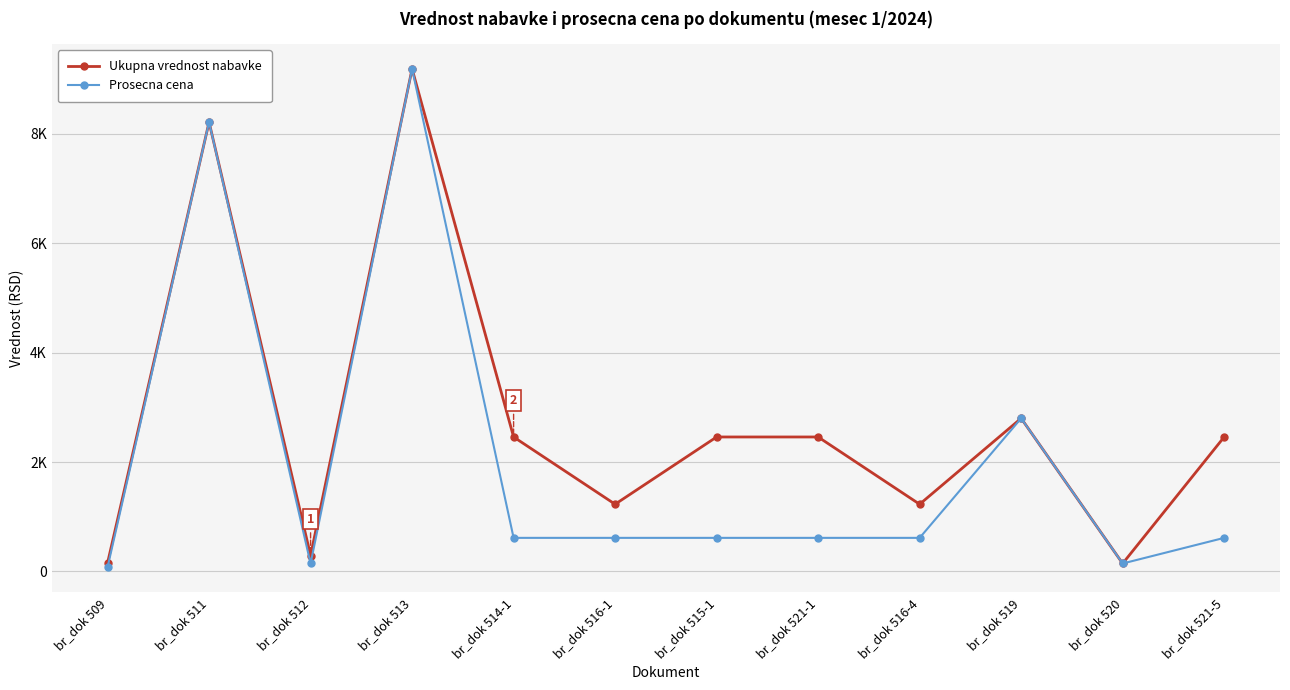

At which label does Prosecna cena reach its minimum?

br_dok 509